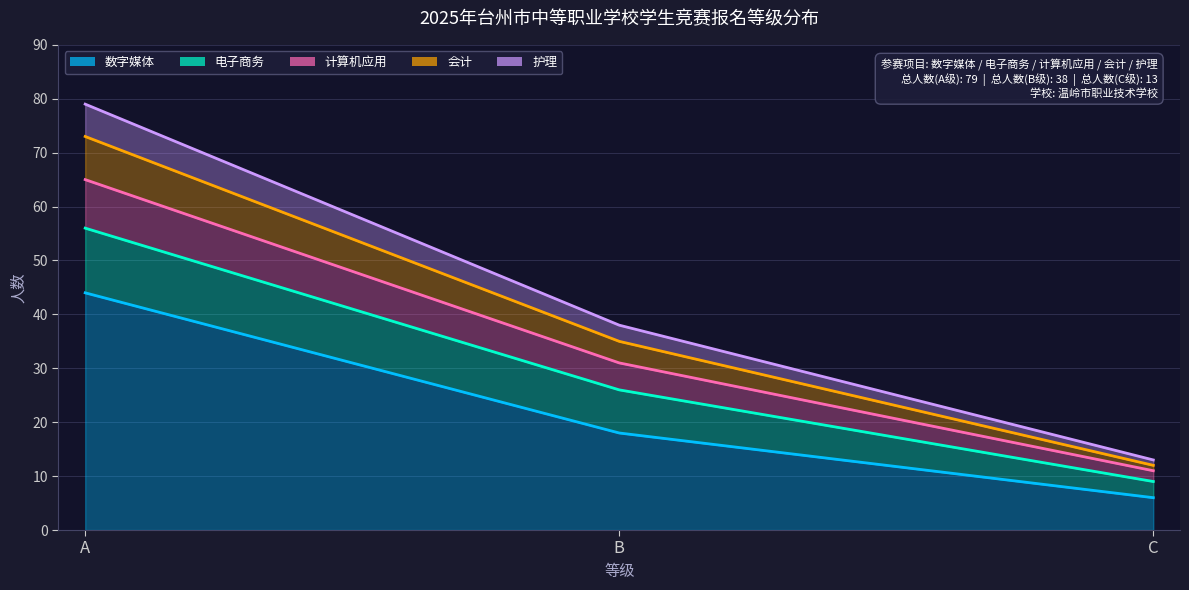

Where does the 计算机应用 series first go above 38?

A